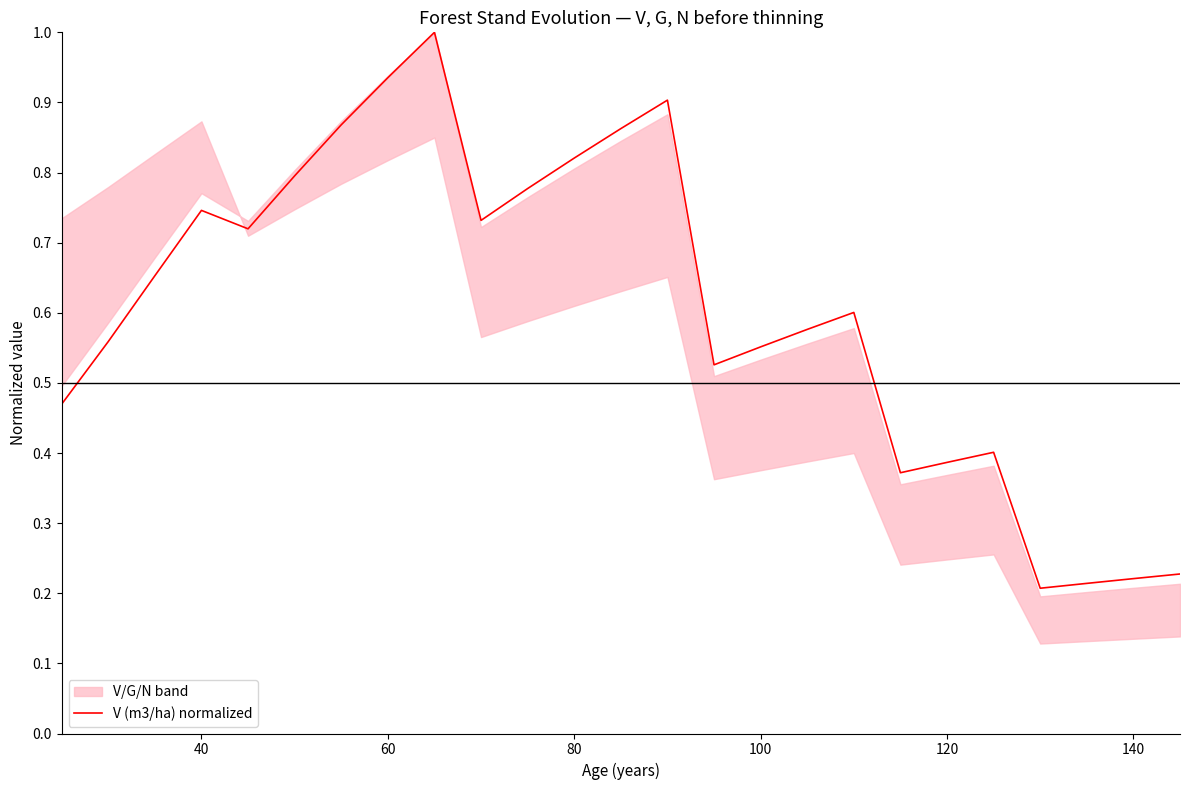

What is the sum of the values at 60 and 100?

1.4